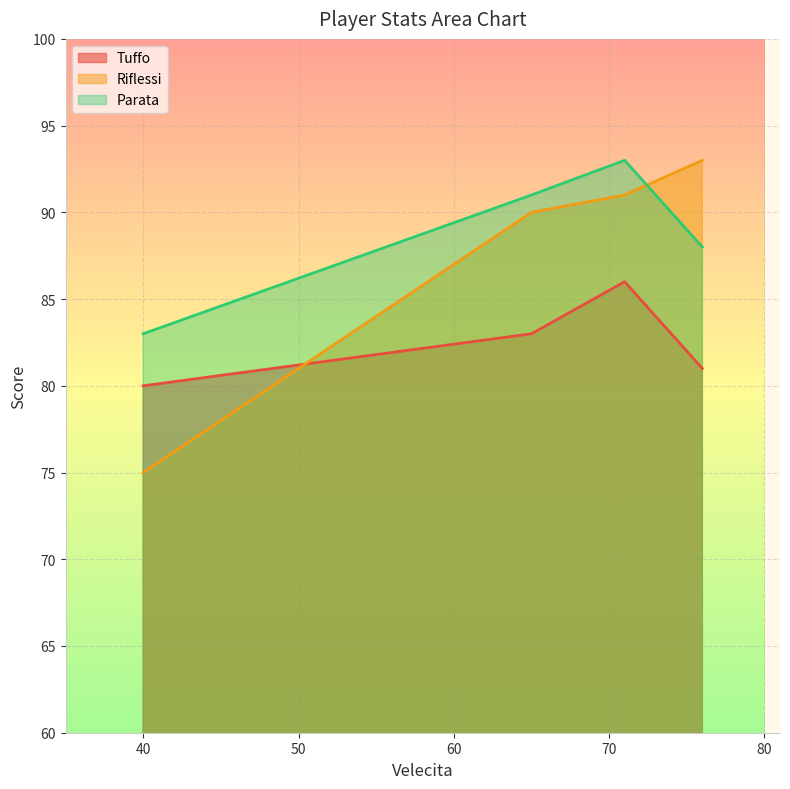

What is the label of the 4th point from the left?

76